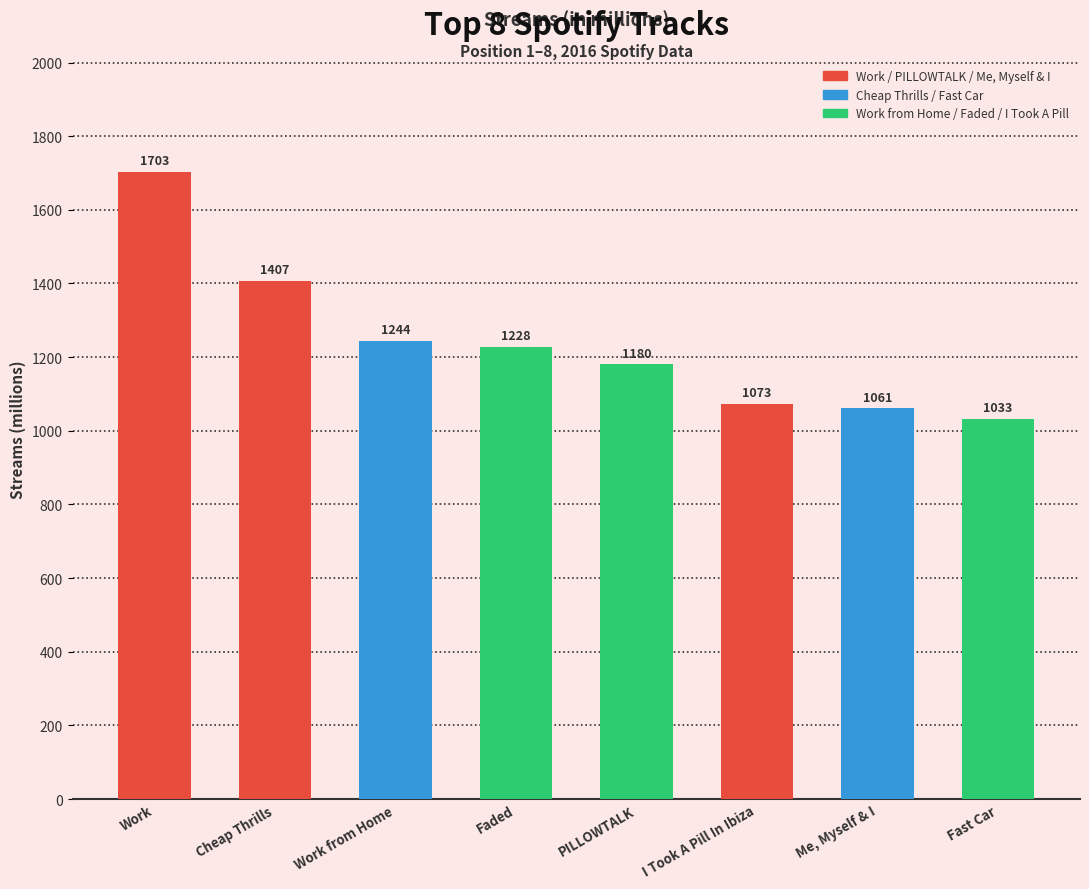

What is the ratio of the value at Work from Home to the value at Fast Car?

1.2